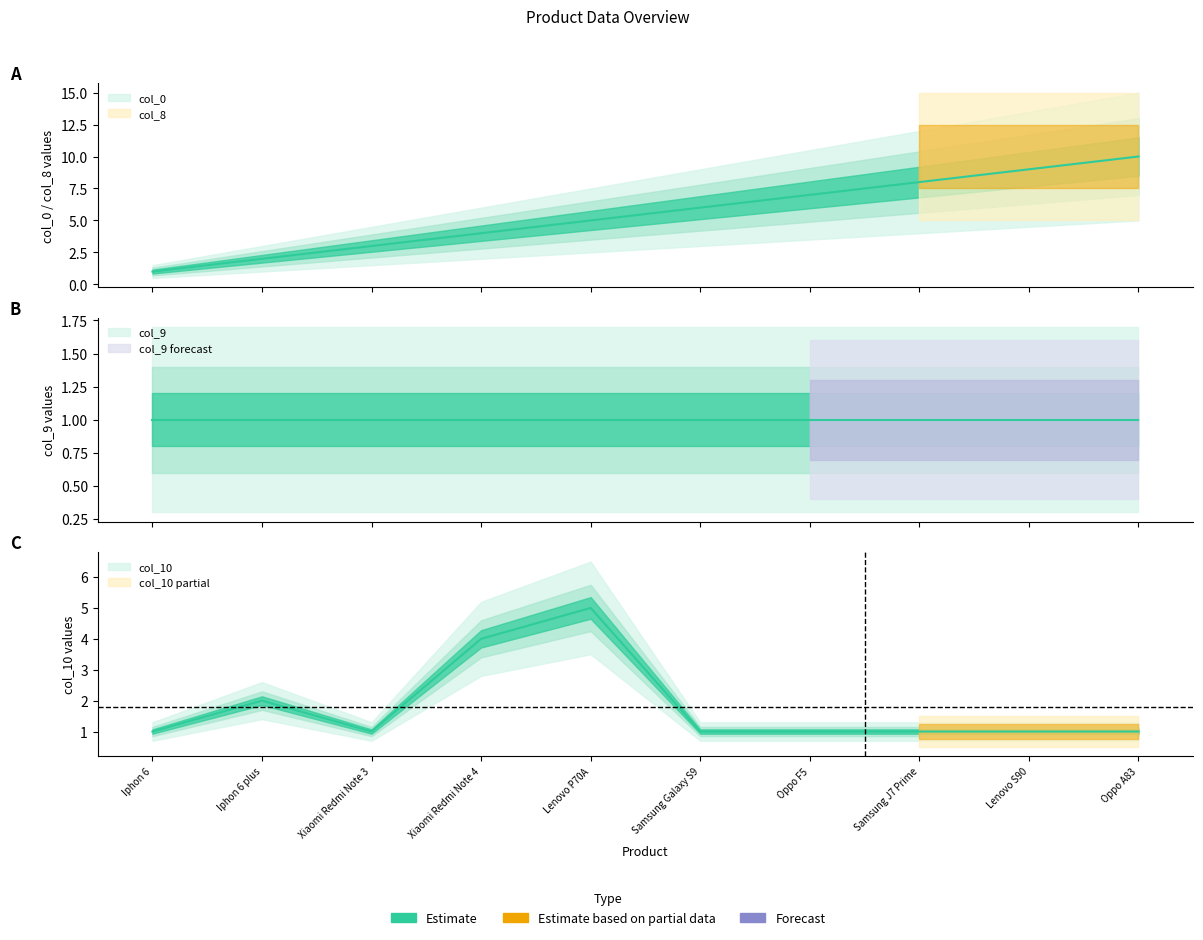

What is the label of the 8th point from the left?

Samsung J7 Prime